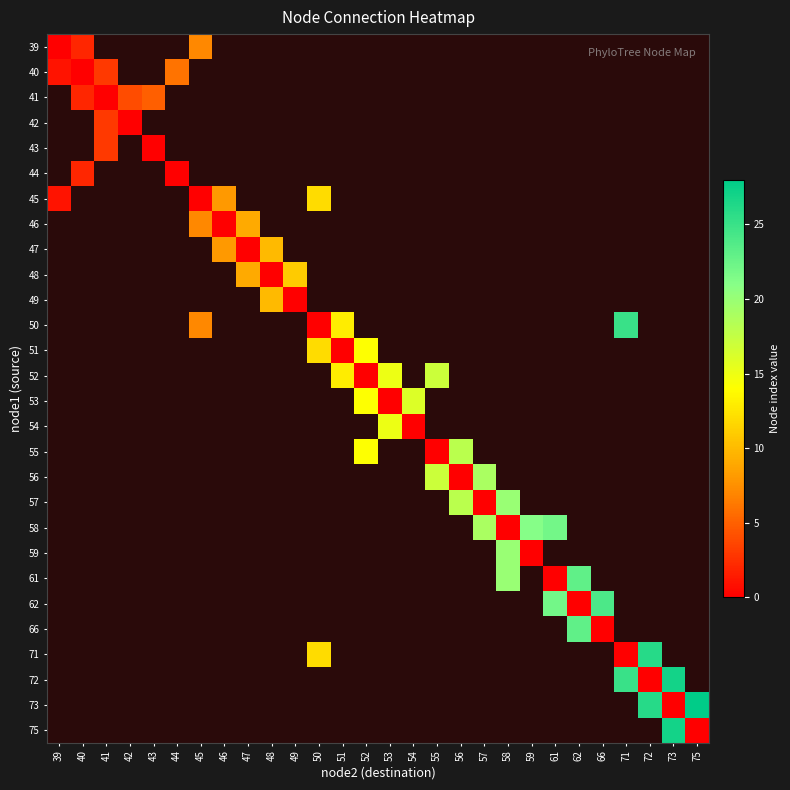

Which has a higher value, 66 or 57?

57